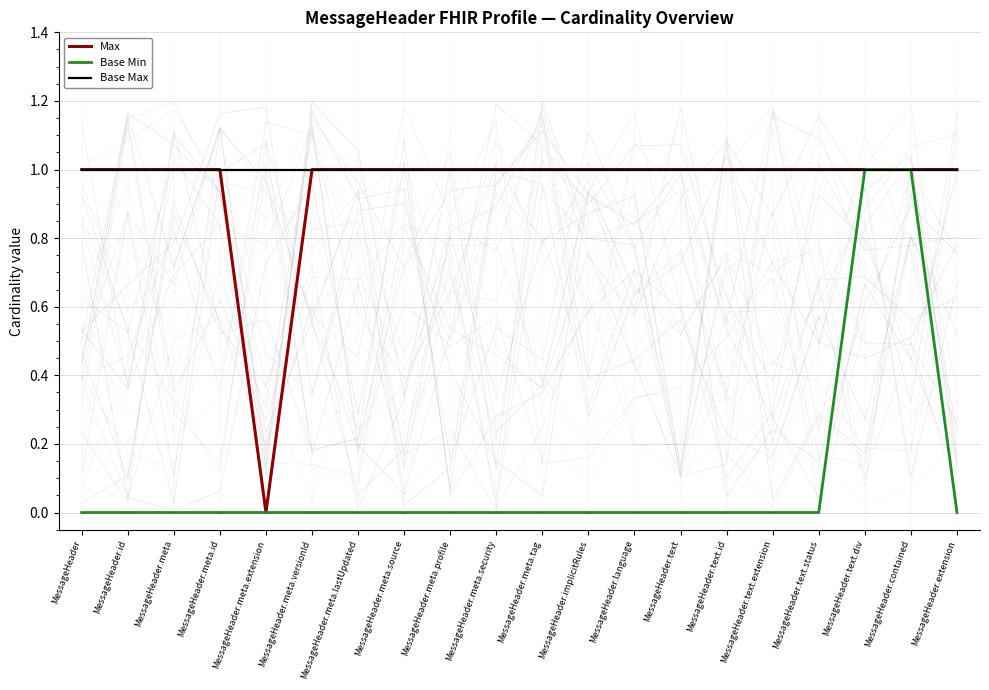

What is the difference between the maximum and minimum values in the Max series?

1